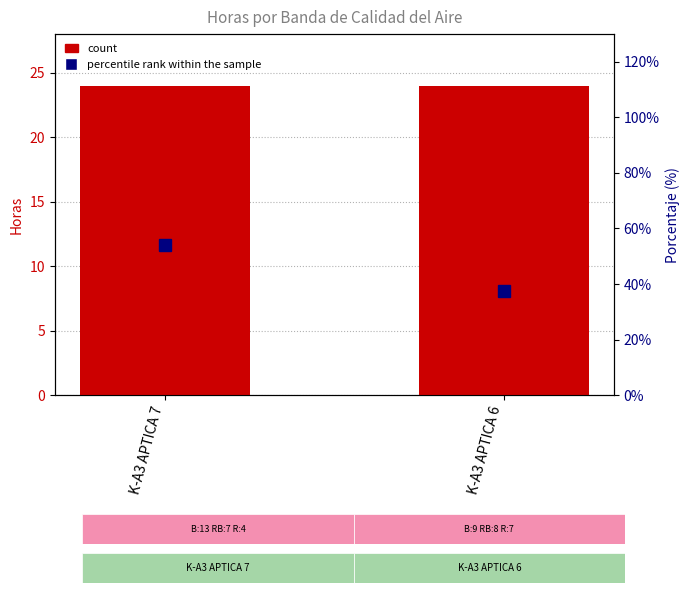

What is the value of the percentile rank within the sample bar at the 1st from the left?

54.2